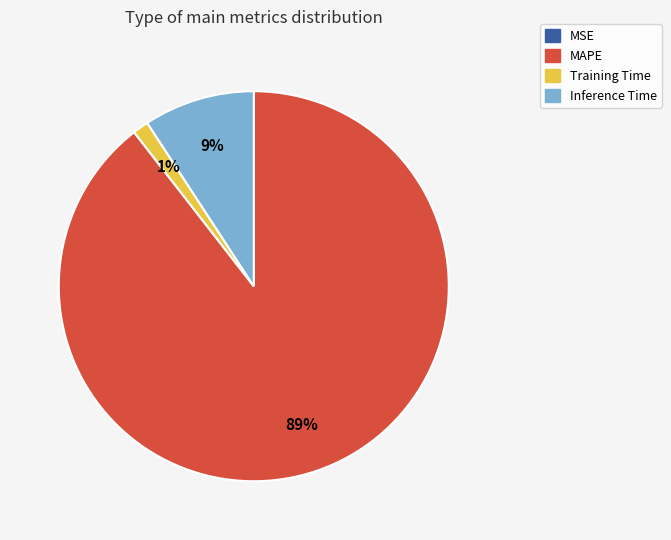

What percentage is the Training Time slice, to the nearest percent?

1%